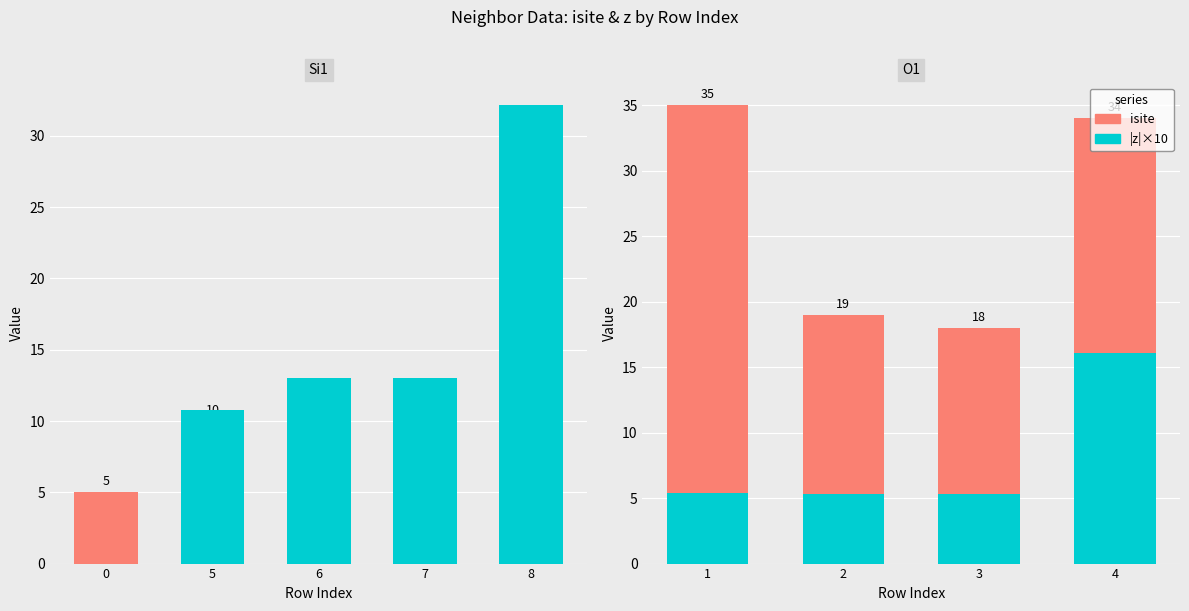

Does the chart contain stacked bars?

No